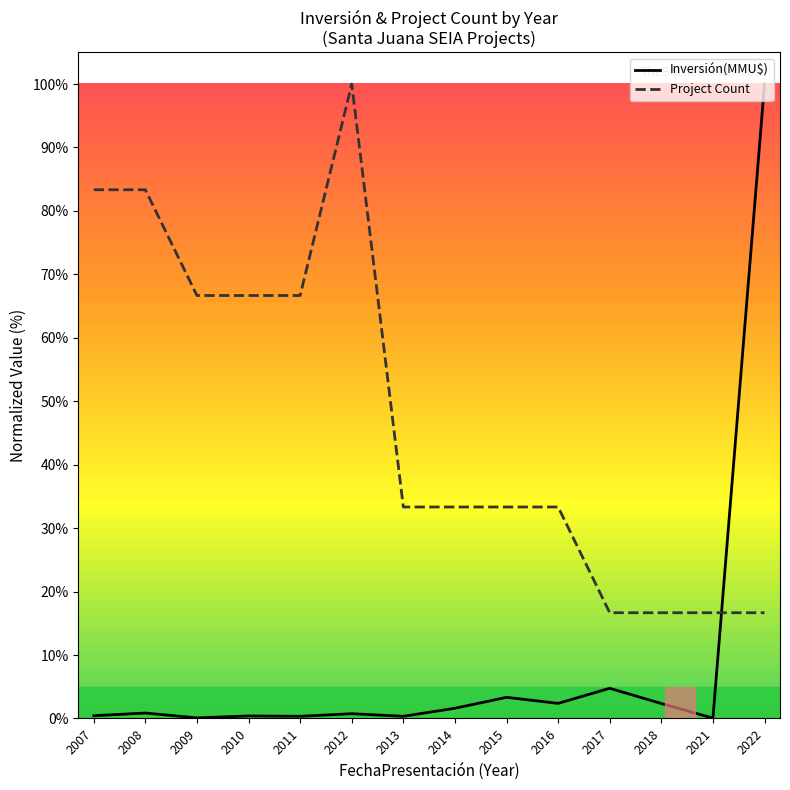

Where do Inversión(MMU$) and Project Count first cross each other?

2021 and 2022